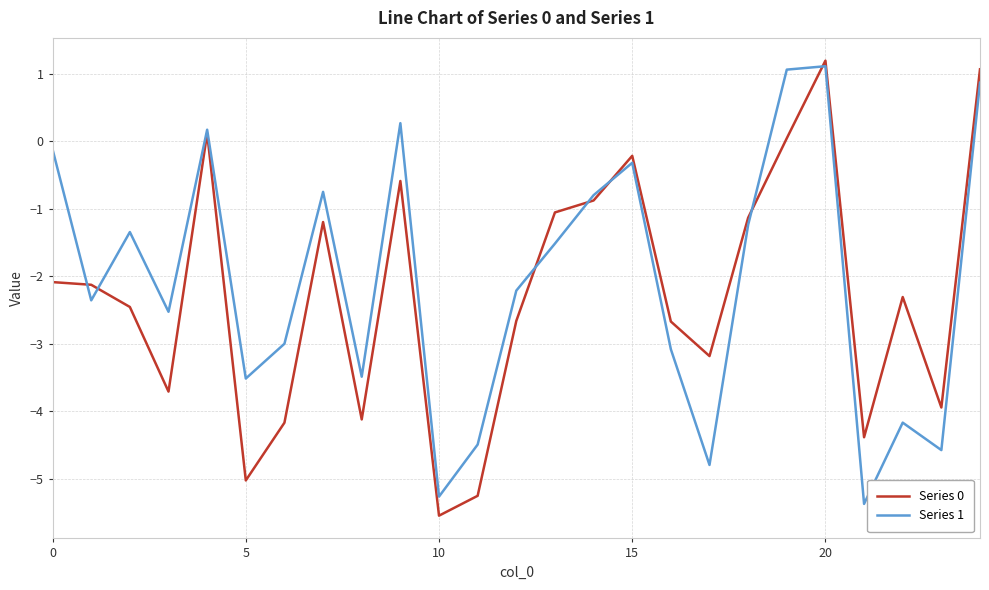

What is the greatest value displayed?

1.2